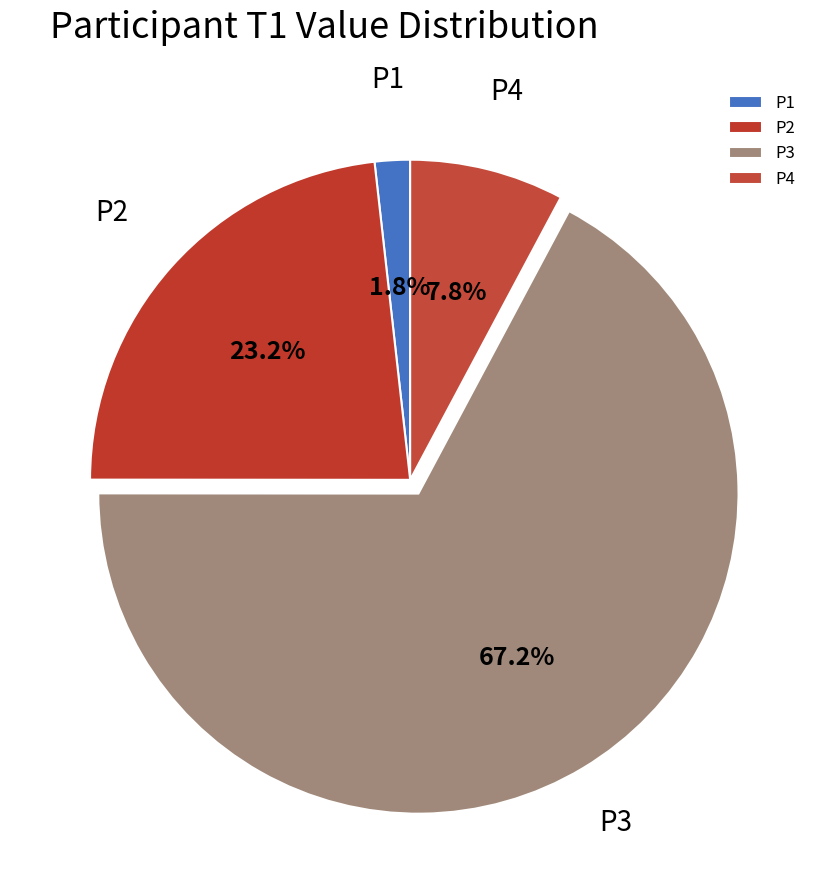

Which has a higher value, P3 or P2?

P3